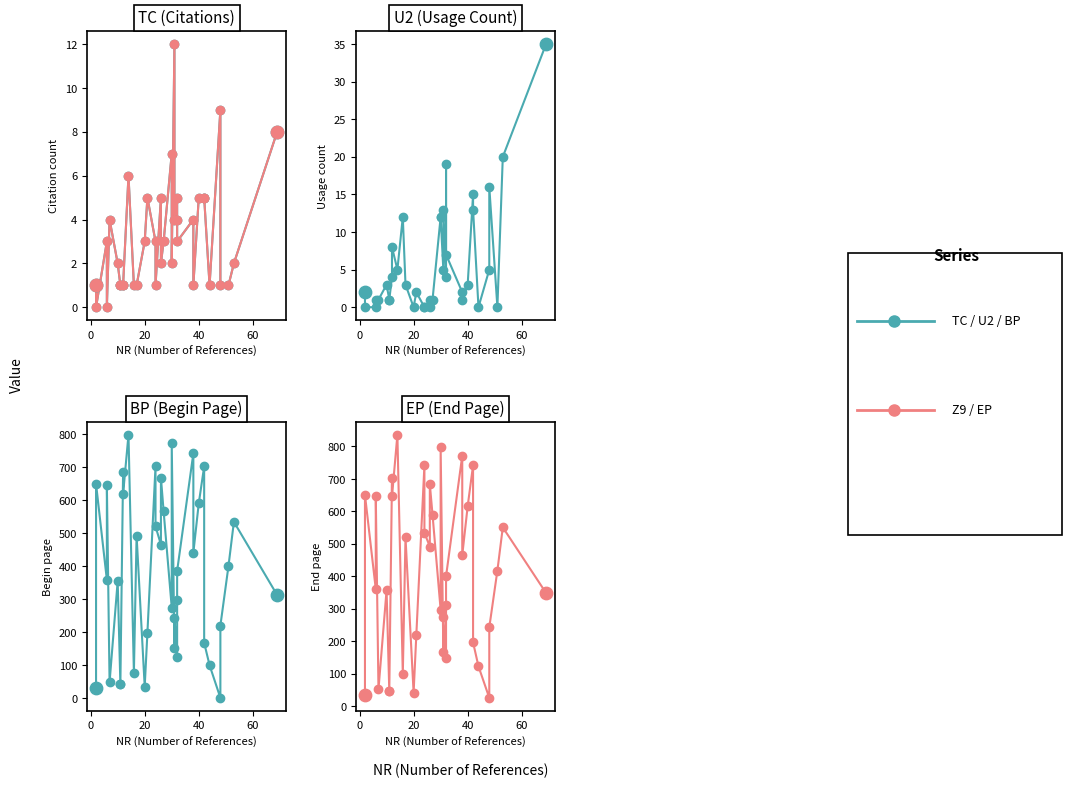

Which series has the largest Y range (max minus min)?

EP